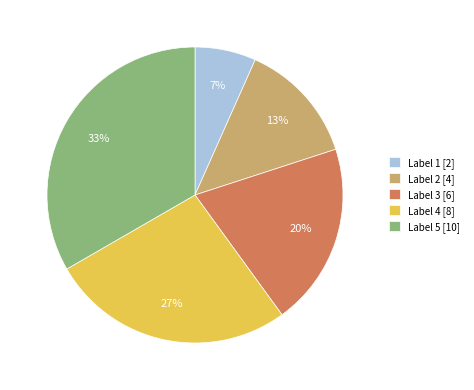

How many slices are in this pie chart?

5